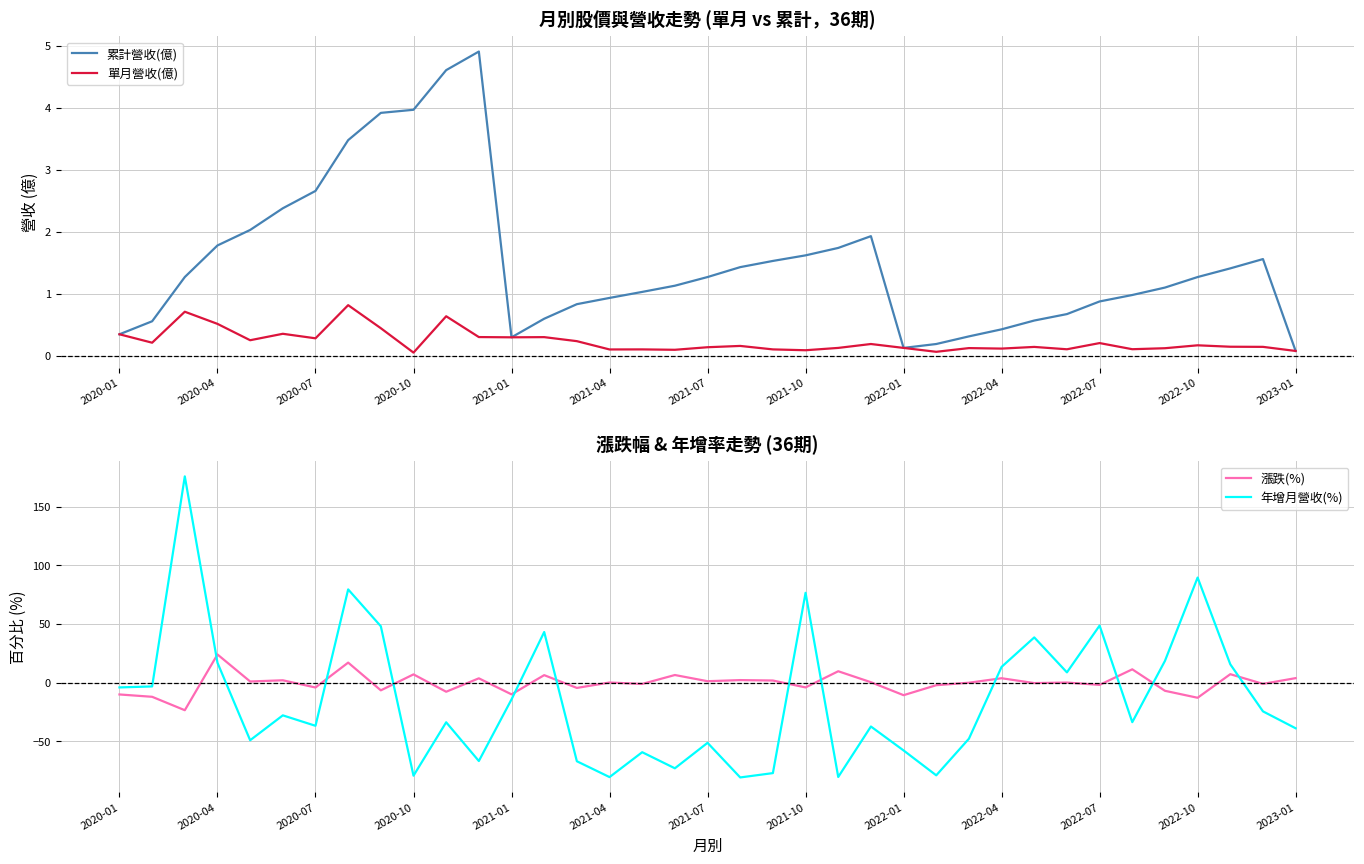

How many lines are shown in the chart?

4